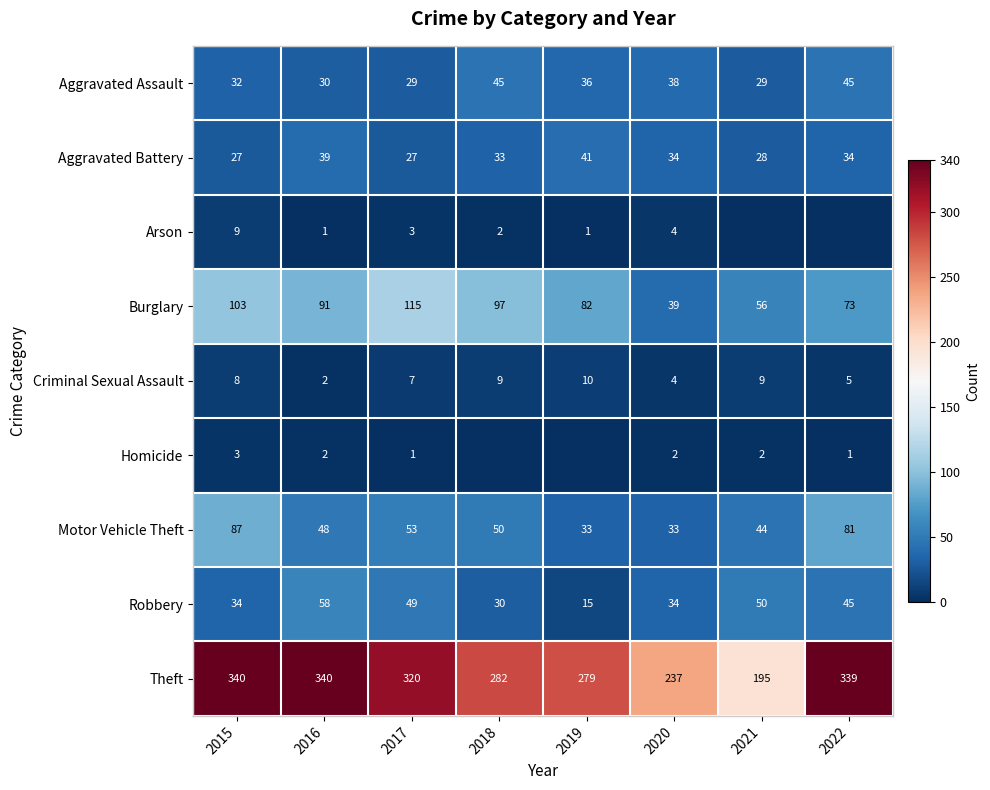

Which label corresponds to the largest value in the chart?

2015